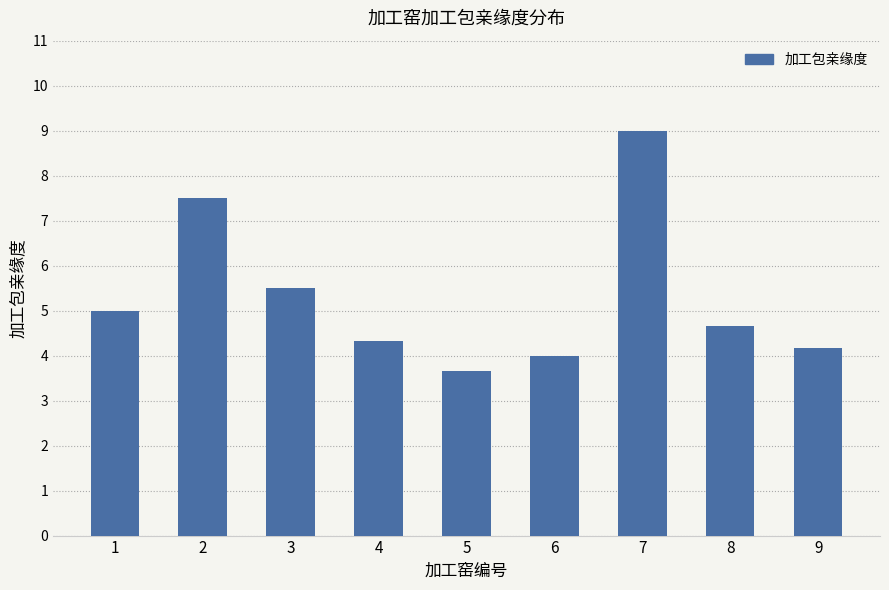

What is the sum of the values at 2 and 4?

11.8